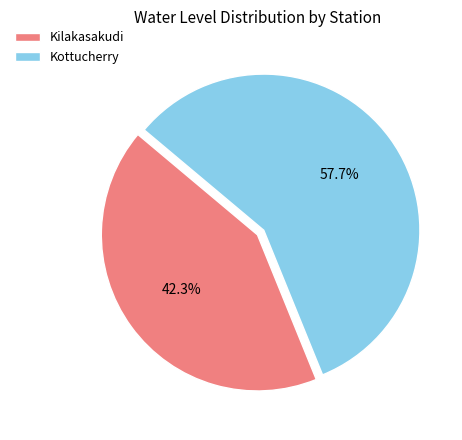

Count the number of slices in the pie.

2